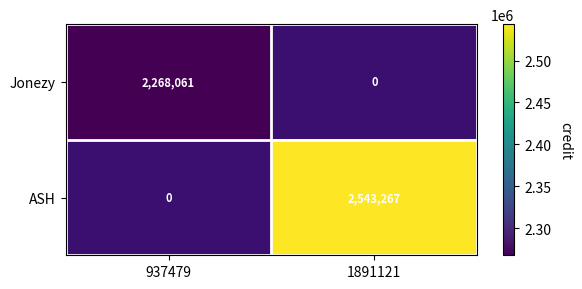

At which category does the chart reach its peak across all series?

1891121